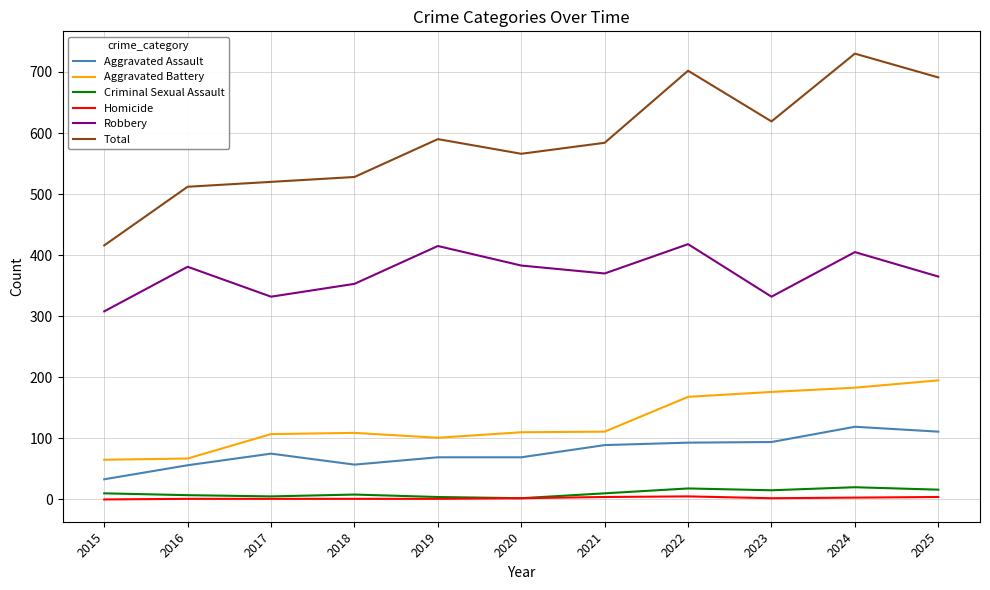

What is the sum of all Total values?

6458